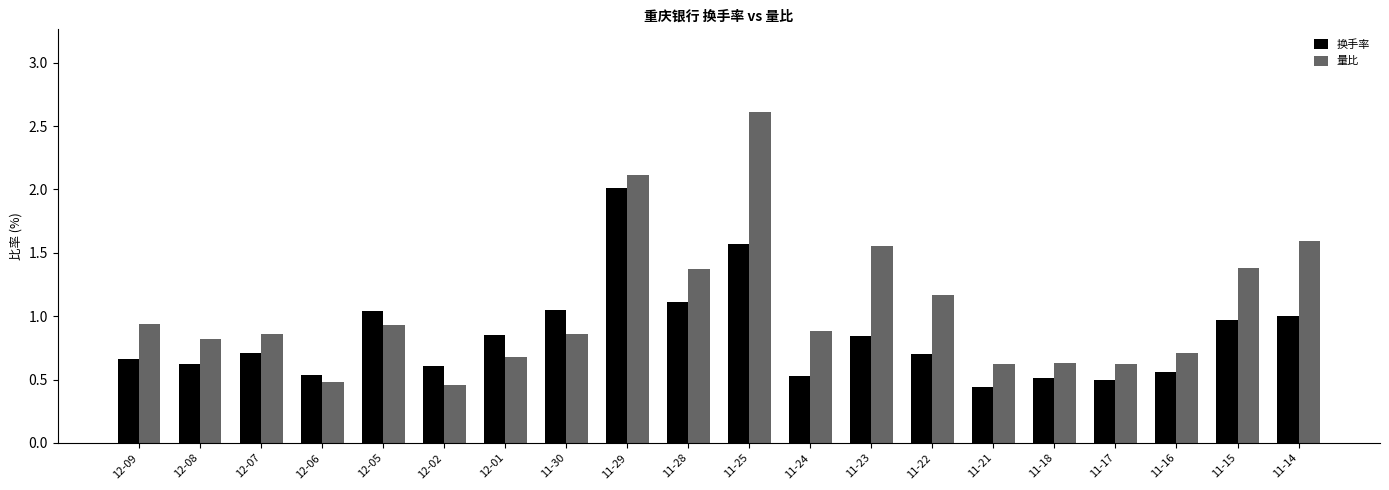

Is the value of 量比 at 11-18 greater than the value of 换手率 at 12-06?

Yes